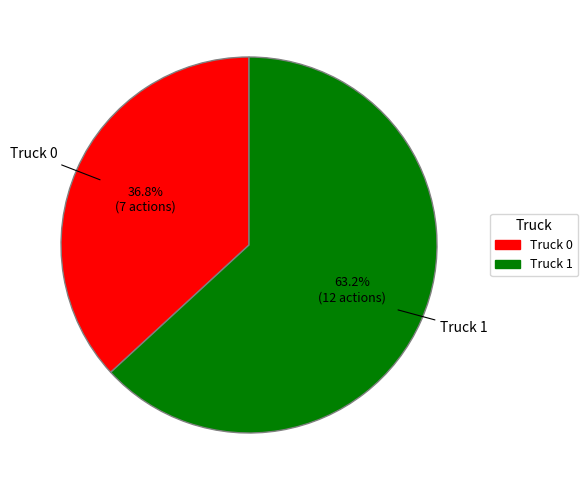

How many segments does this pie chart have?

2